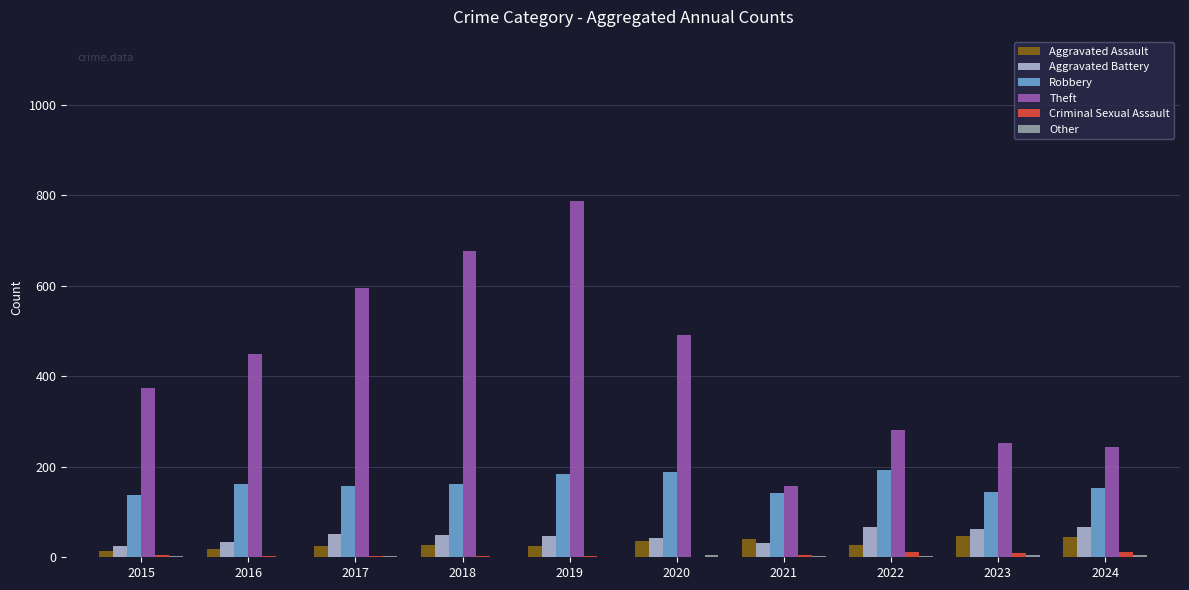

The value of Theft at 2020 is 491. True or false?

True